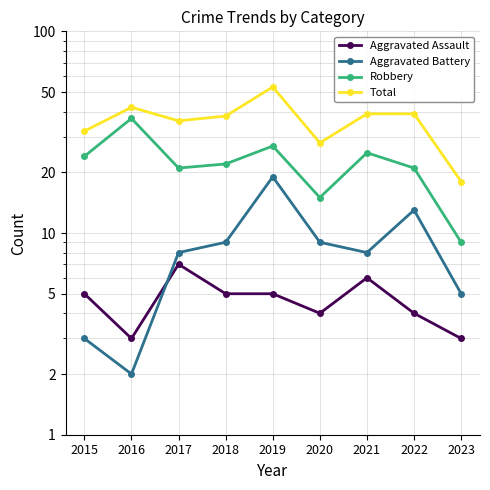

Between 2015 and 2019, which series saw the biggest shift?

Total